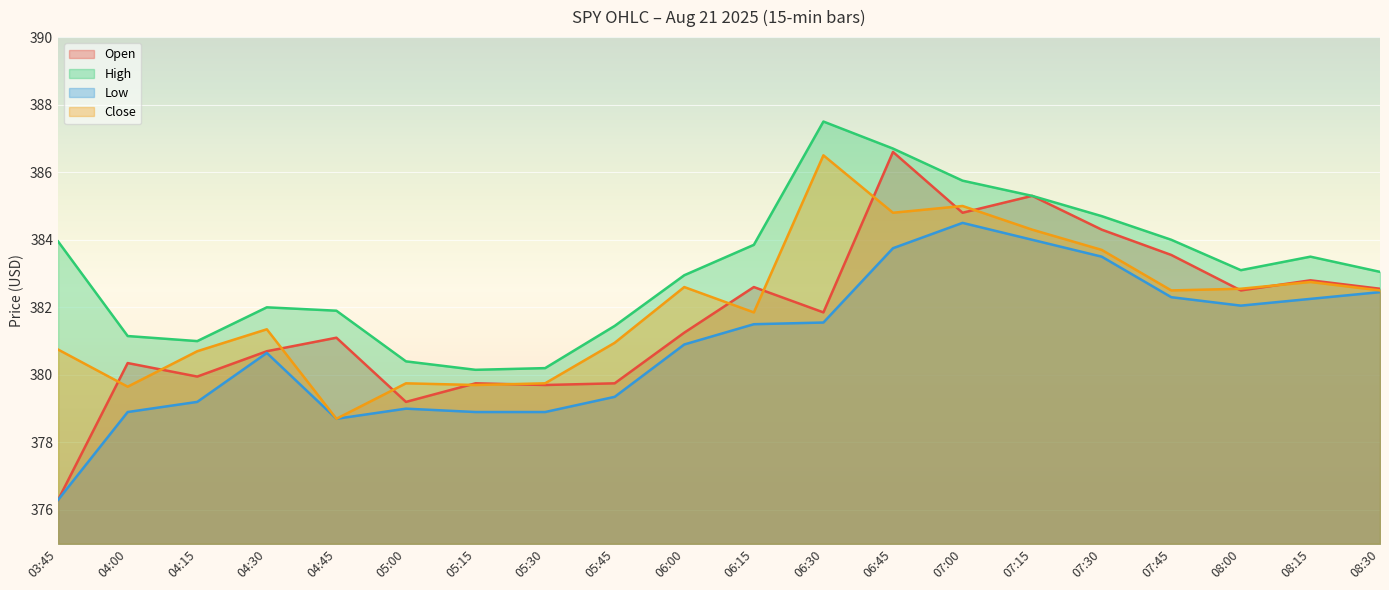

Reading right to left, what are all the values shown in this chart?

Open: 382.5	382.8	382.5	383.5	384.3	385.3	384.8	386.6	381.9	382.6	381.2	379.8	379.7	379.8	379.2	381.1	380.7	380.0	380.4	376.3
High: 383.0	383.5	383.1	384.0	384.7	385.3	385.8	386.7	387.5	383.9	383.0	381.5	380.2	380.1	380.4	381.9	382.0	381.0	381.1	384.0
Low: 382.5	382.2	382.0	382.3	383.5	384.0	384.5	383.8	381.5	381.5	380.9	379.4	378.9	378.9	379.0	378.7	380.6	379.2	378.9	376.3
Close: 382.5	382.8	382.5	382.5	383.7	384.3	385.0	384.8	386.5	381.9	382.6	381.0	379.8	379.7	379.8	378.7	381.4	380.7	379.6	380.8